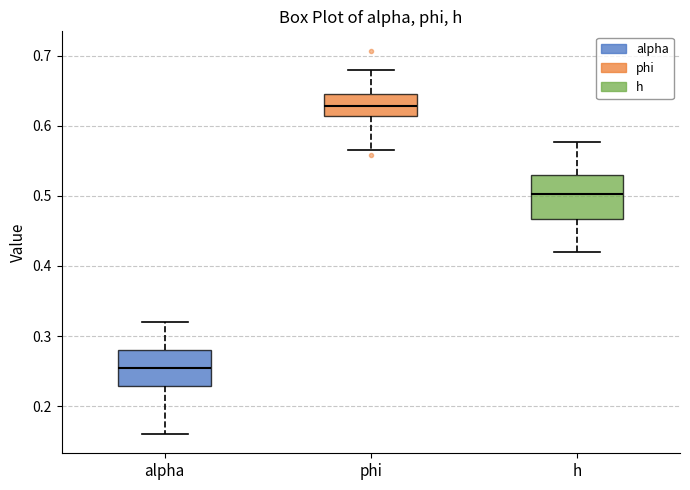

Which box is the tallest, from its lower edge to its upper edge?

h